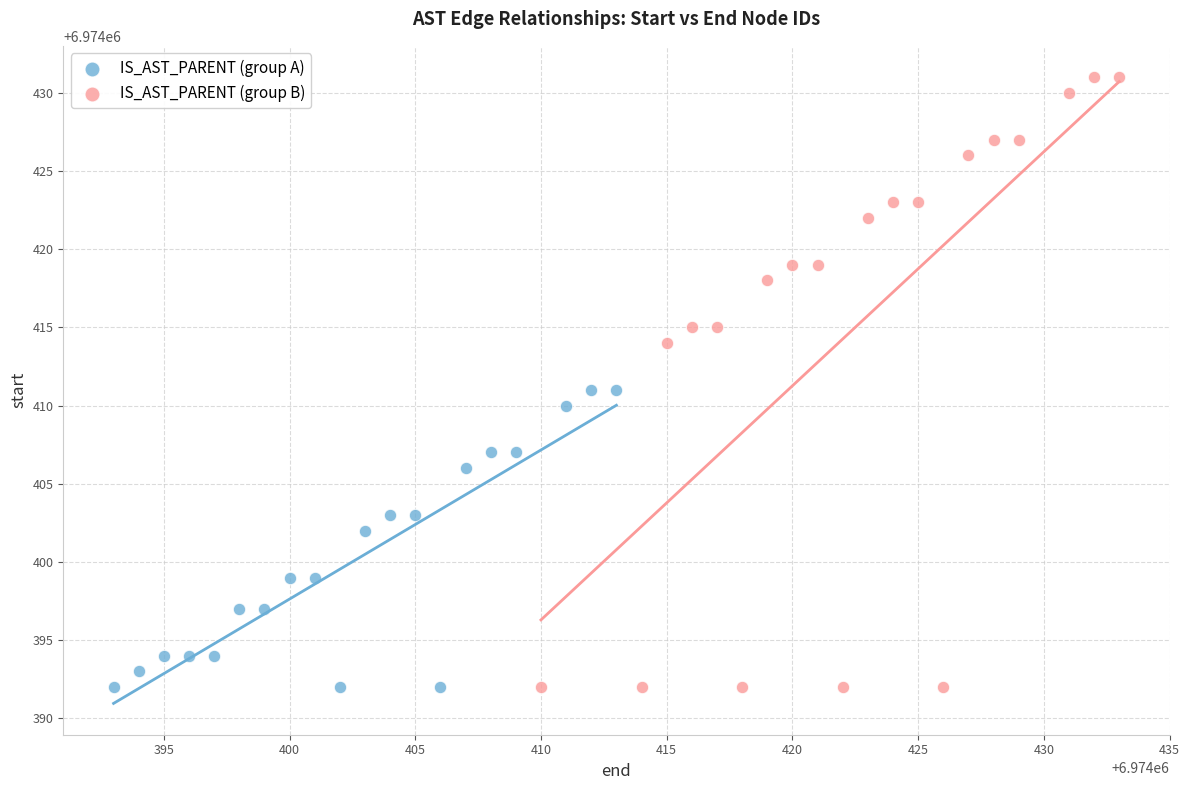

Which series reaches the maximum Y coordinate?

IS_AST_PARENT (group B)